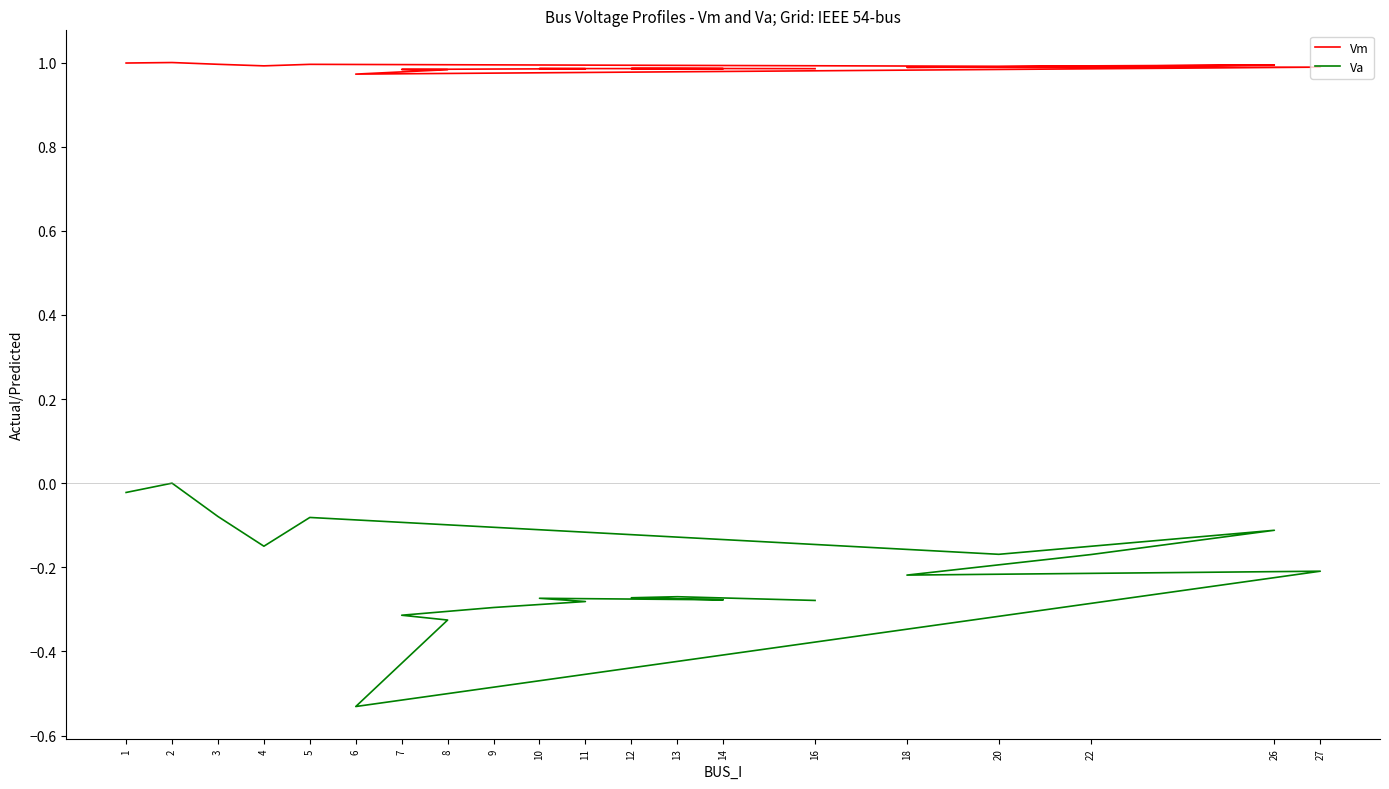

What is the difference between the highest and lowest values at 20?

1.2